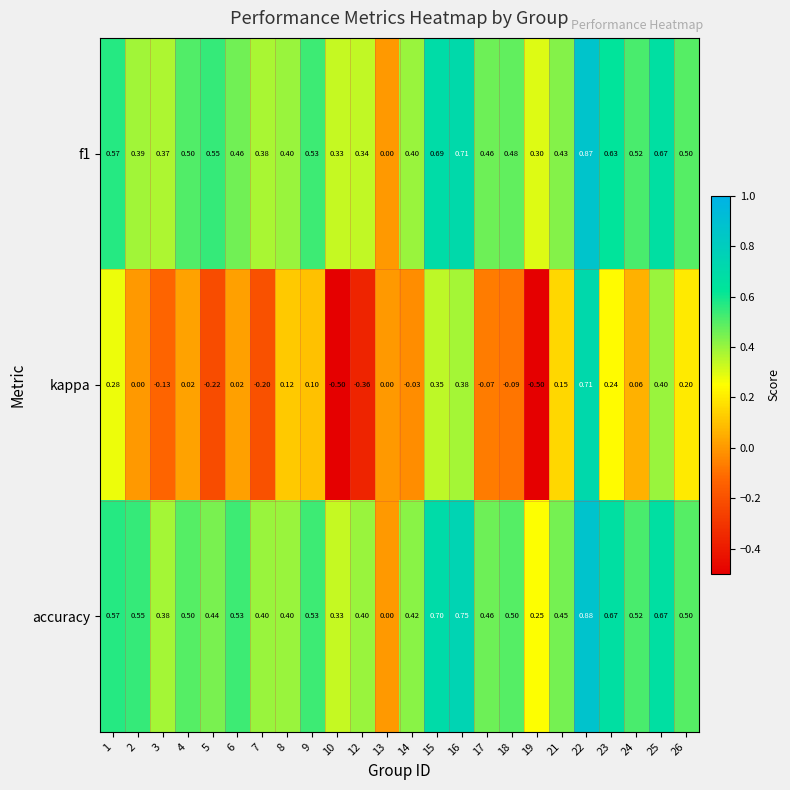

Which series has the largest total across all categories?

accuracy